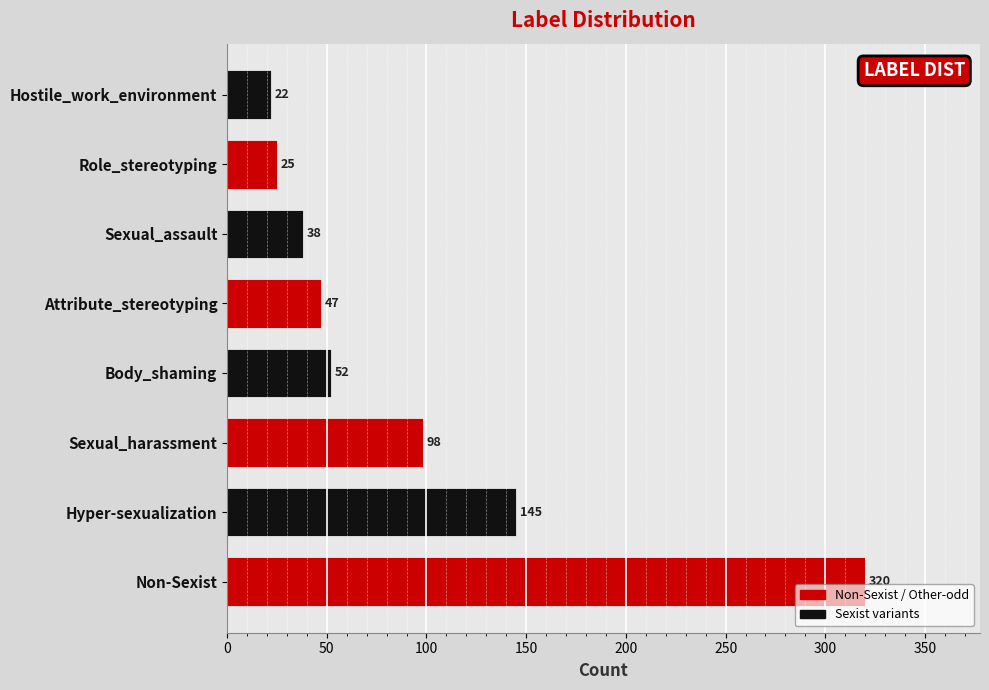

Reading bottom to top, what are all the values shown in this chart?

Non-Sexist=320	Hyper-sexualization=145	Sexual_harassment=98	Body_shaming=52	Attribute_stereotyping=47	Sexual_assault=38	Role_stereotyping=25	Hostile_work_environment=22